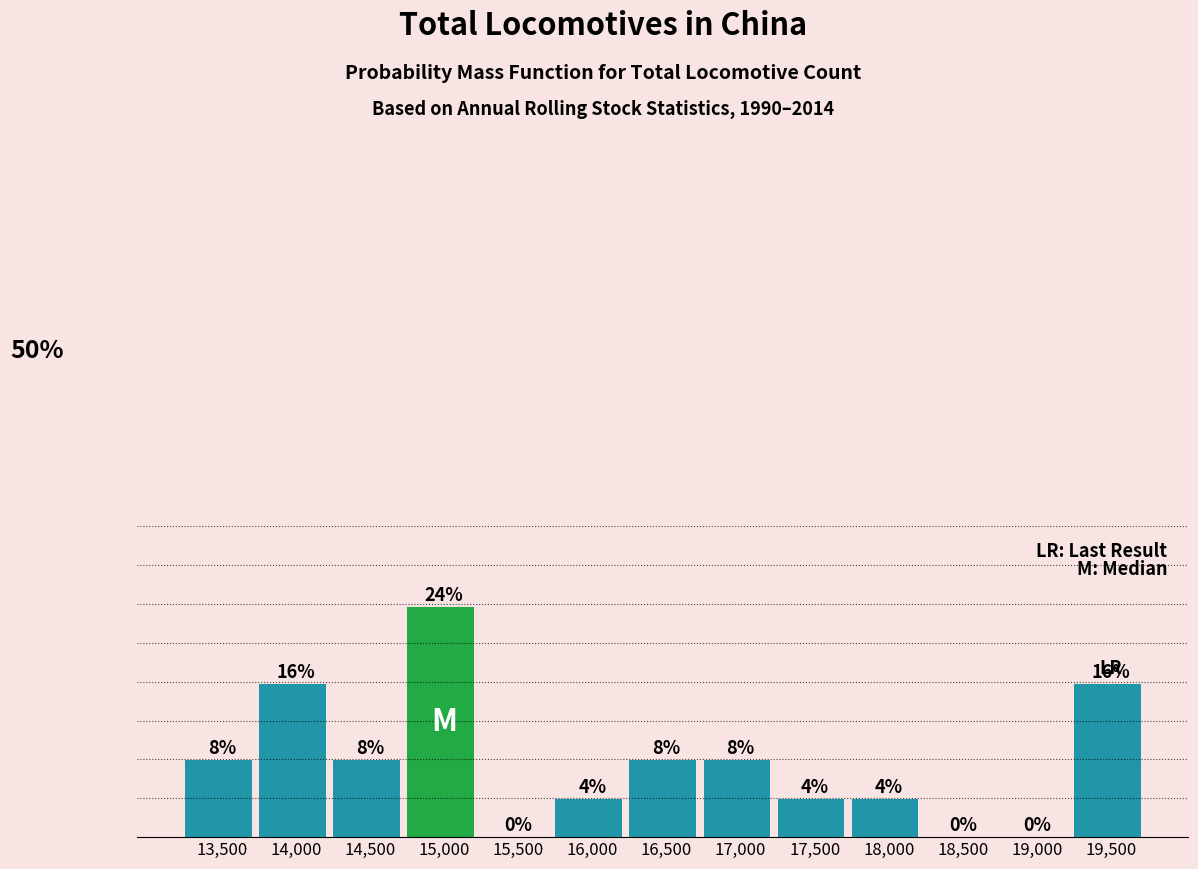

Are the bars horizontal?

No